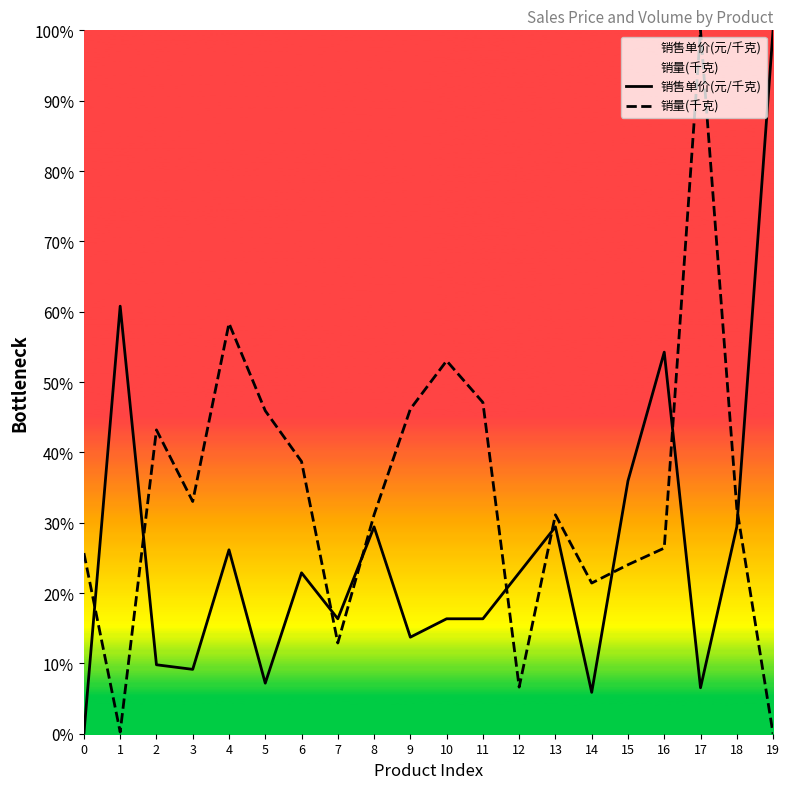

The value of 销售单价(元/千克) at 8 is 0.3. True or false?

True